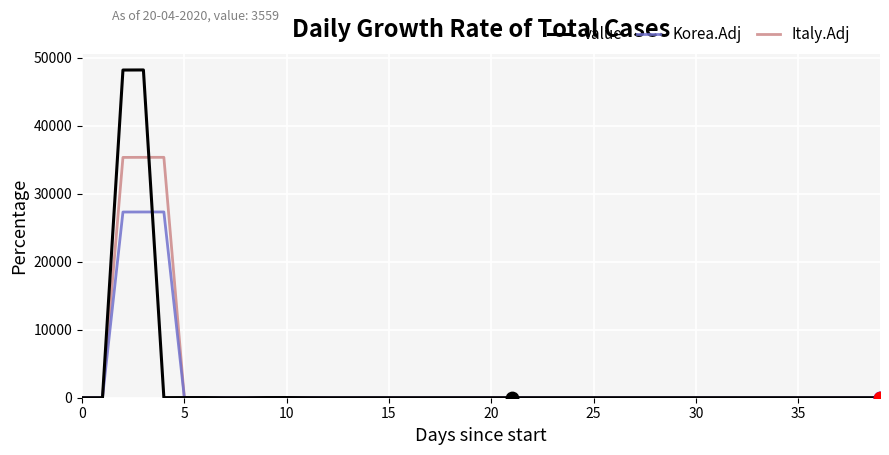

What is the maximum value shown in the chart?

48222.9